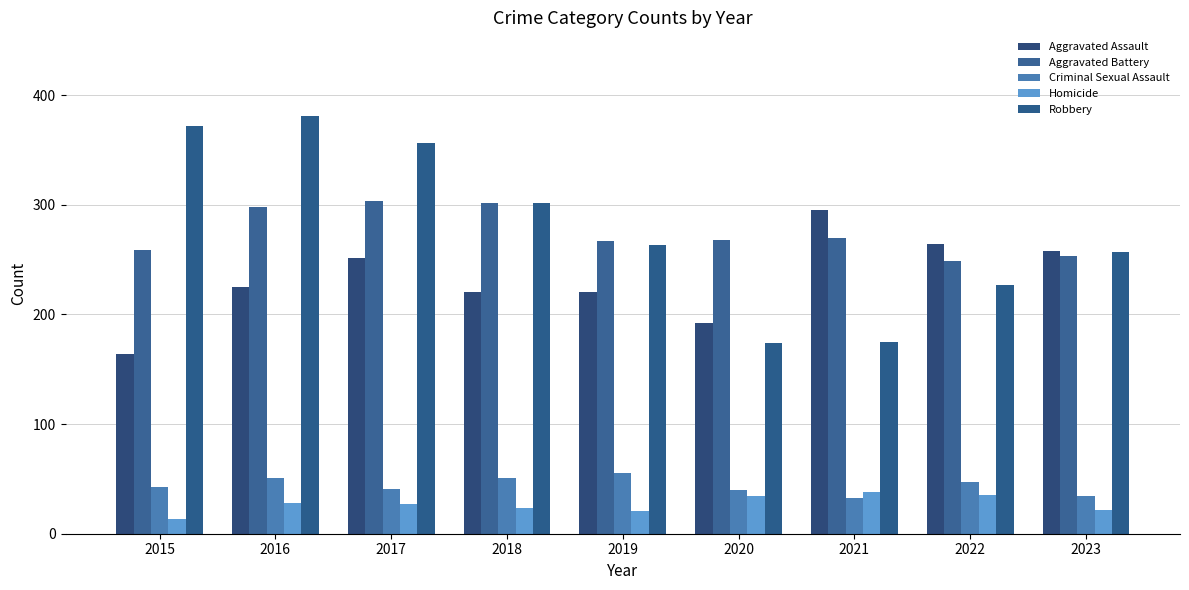

What is the difference between the second highest and second lowest values in the Homicide series?

14